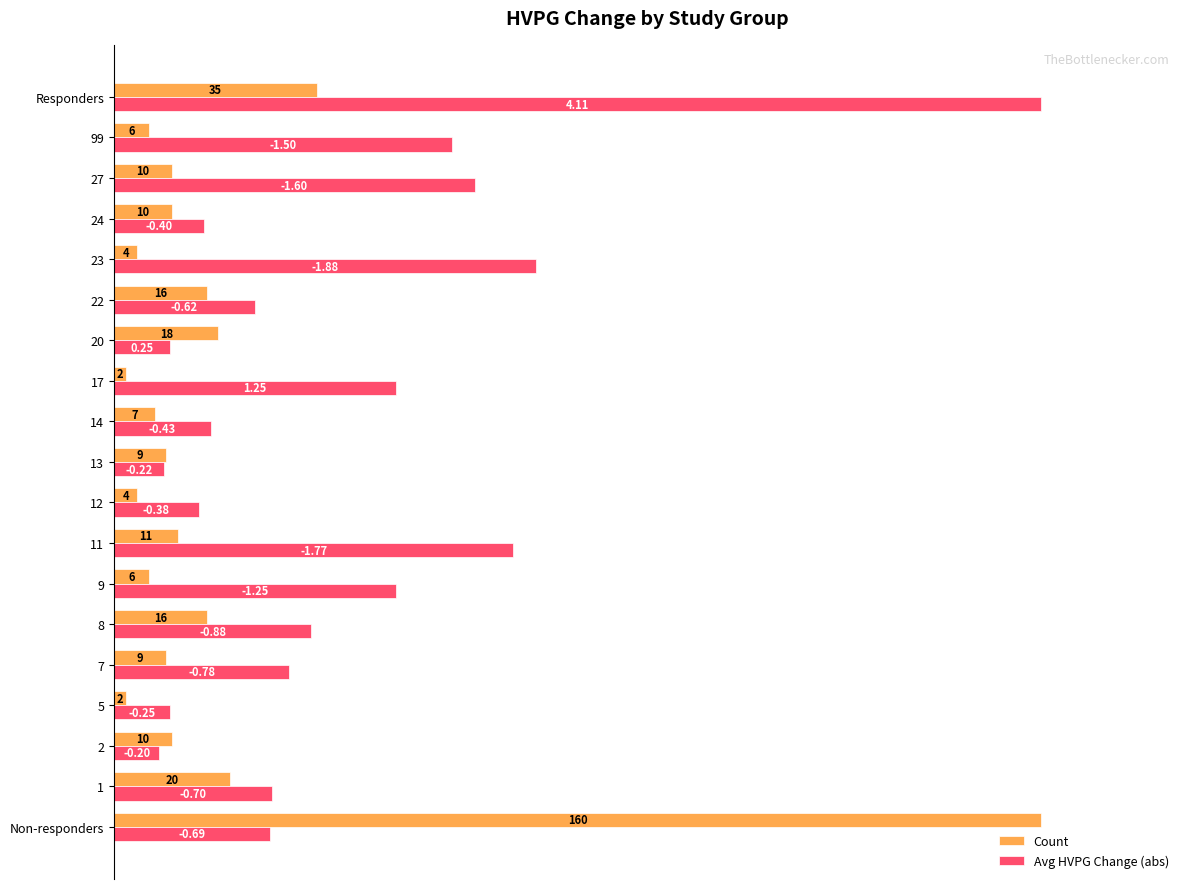

What are all the series names shown in the legend?

Count, Avg HVPG Change (abs)